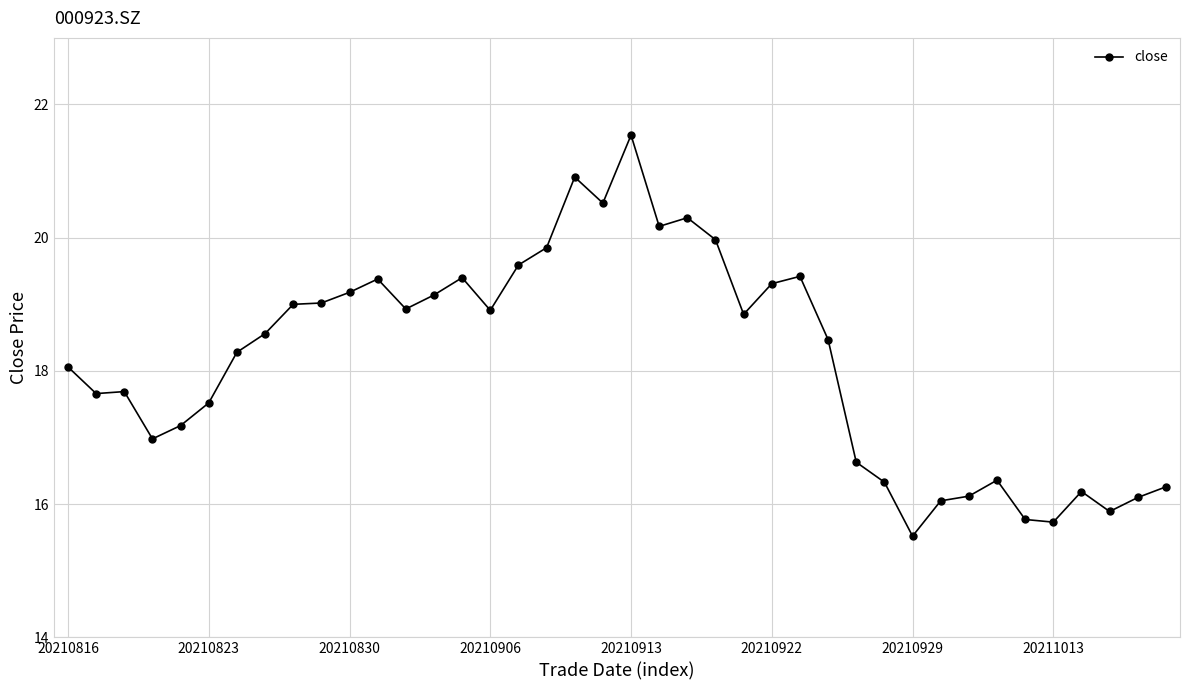

What is the difference between the maximum and minimum values?

6.0